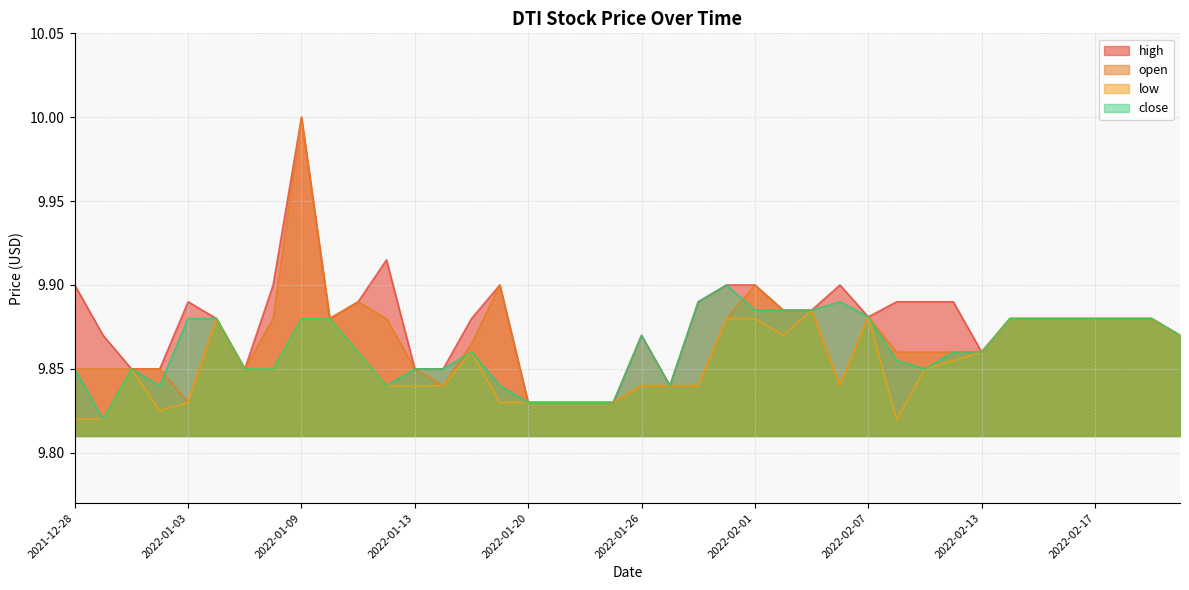

Where is the first local minimum for high?

2022-01-05